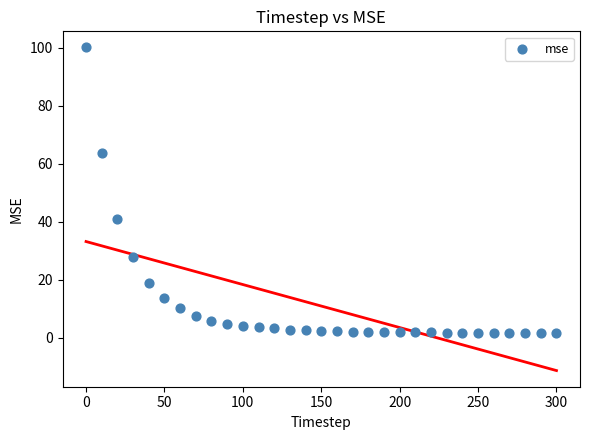

What is the range of Y values (max minus min)?

98.5